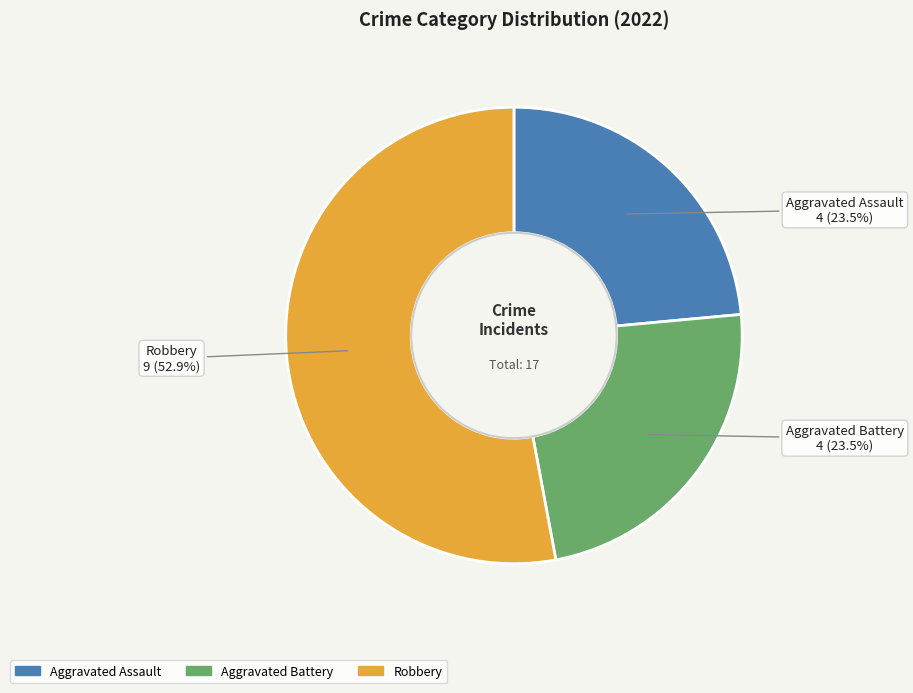

How many slices are in this pie chart?

3